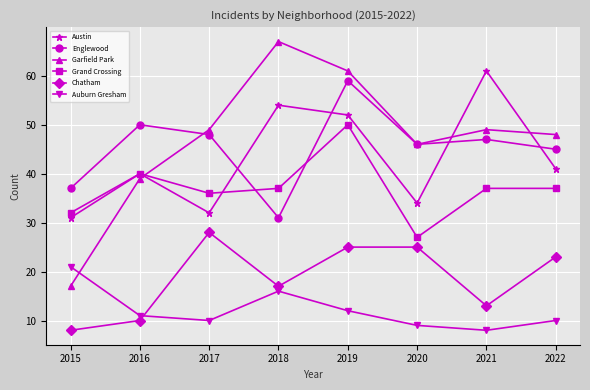

What value does the Auburn Gresham series have at 2019?

12